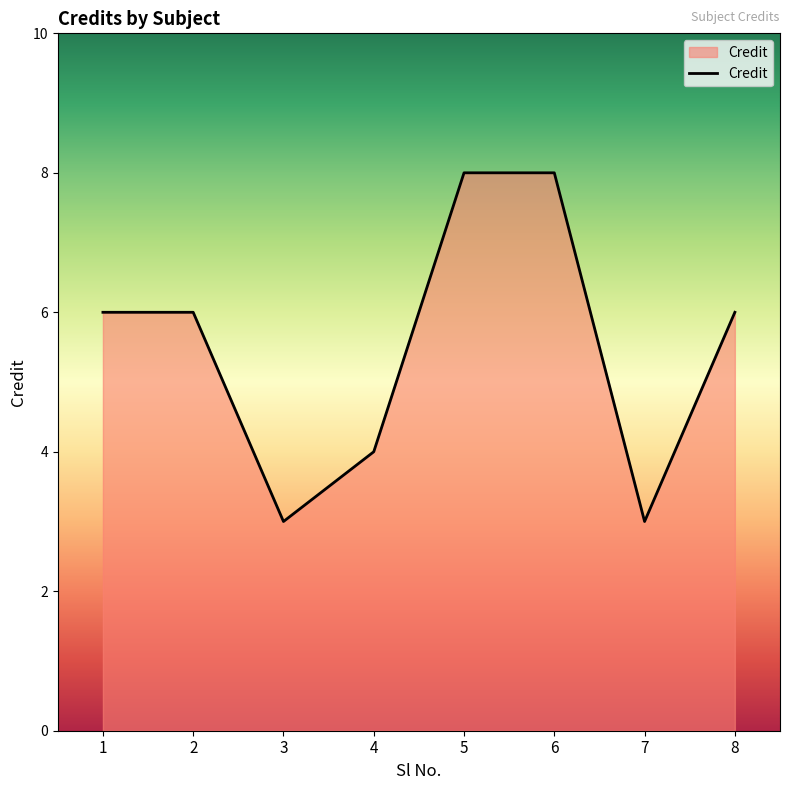

What is the smallest value displayed?

3